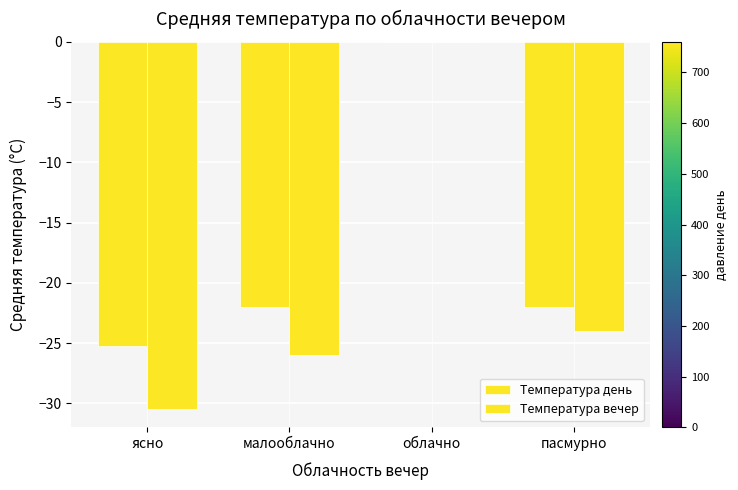

Count the number of categories in the chart.

4